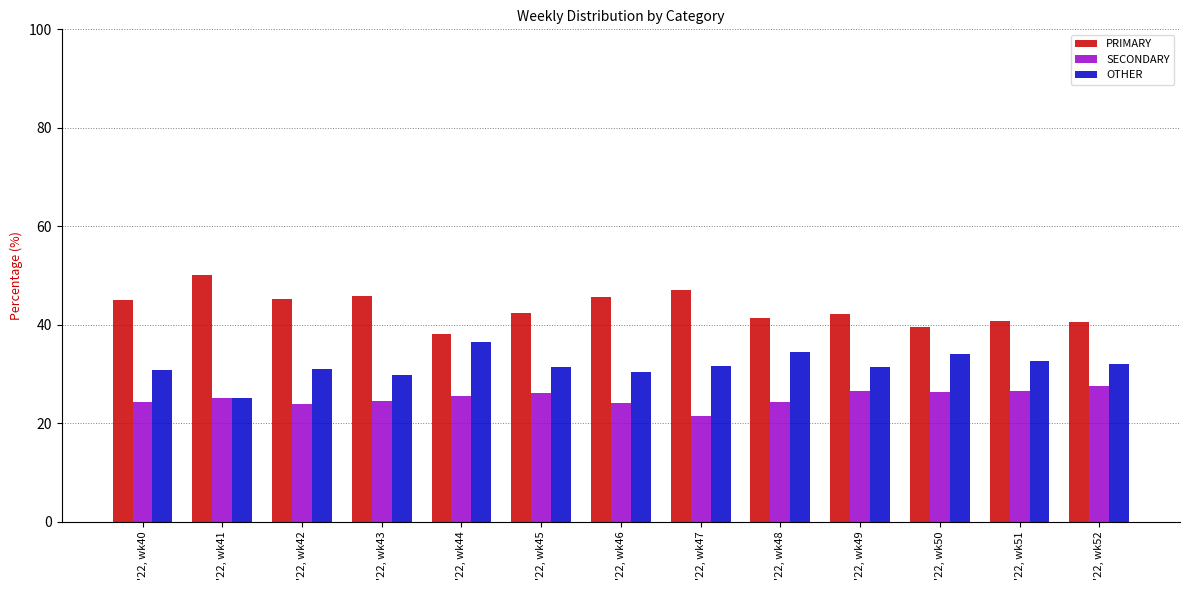

At which category does the chart reach its peak across all series?

'22, wk41